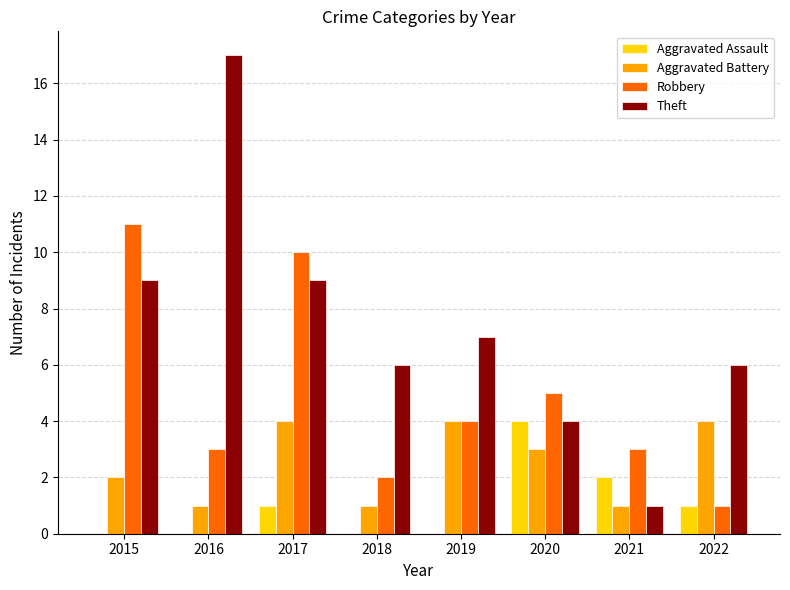

What is the greatest value displayed?

17